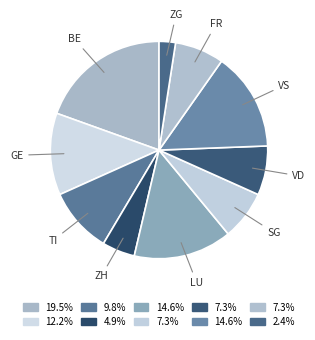

Is it true that BE is 11% of the pie?

False